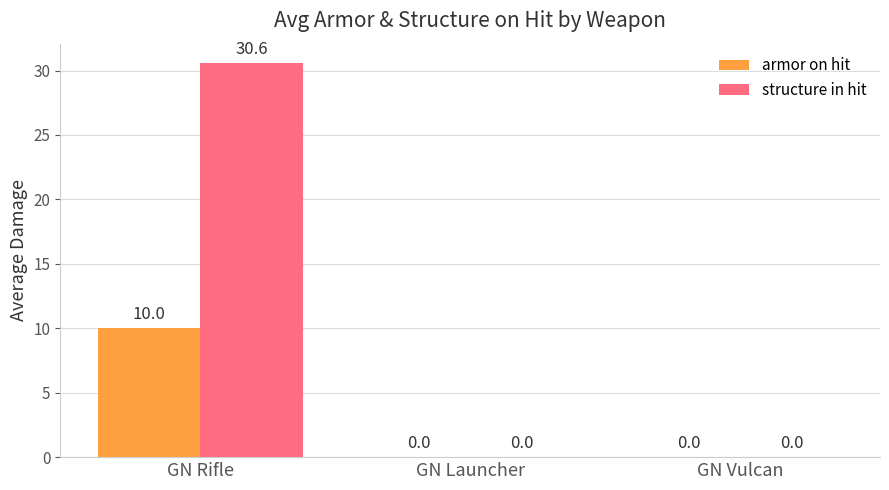

Reading right to left, what are all the values shown in this chart?

armor on hit: 0.0	0.0	10.0
structure in hit: 0.0	0.0	30.6